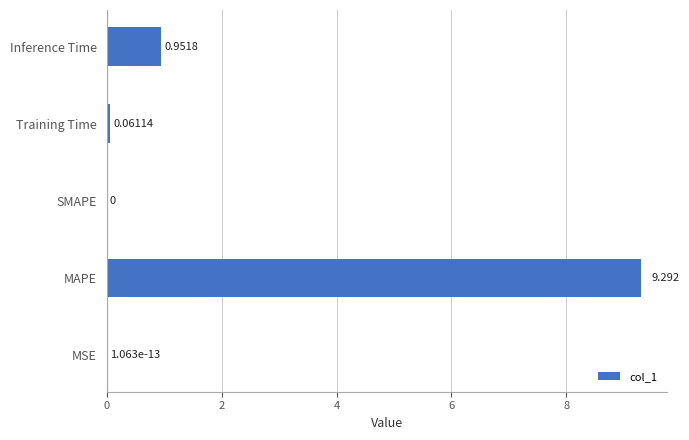

At which label is the value closest to 4?

Inference Time